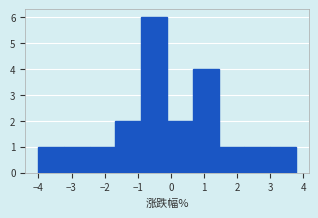

How tall is the bar that spans 3.0 to 3.8 on the x-axis? Neither the bar edges nor the heights are printed on the chart, so give them approximately, as read against the axes.

1